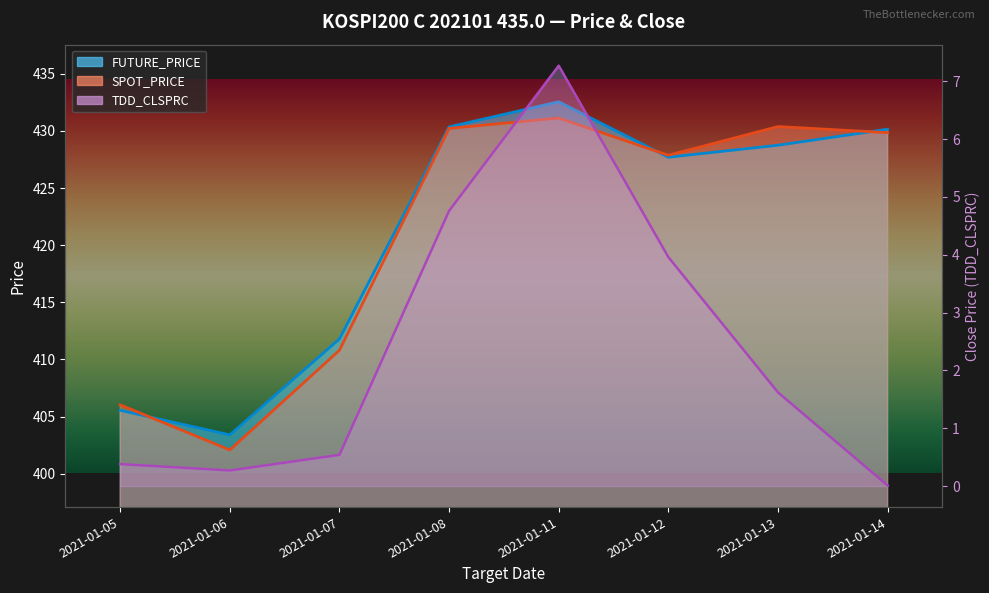

What is the value of the SPOT_PRICE point at the 4th from the left?

430.2